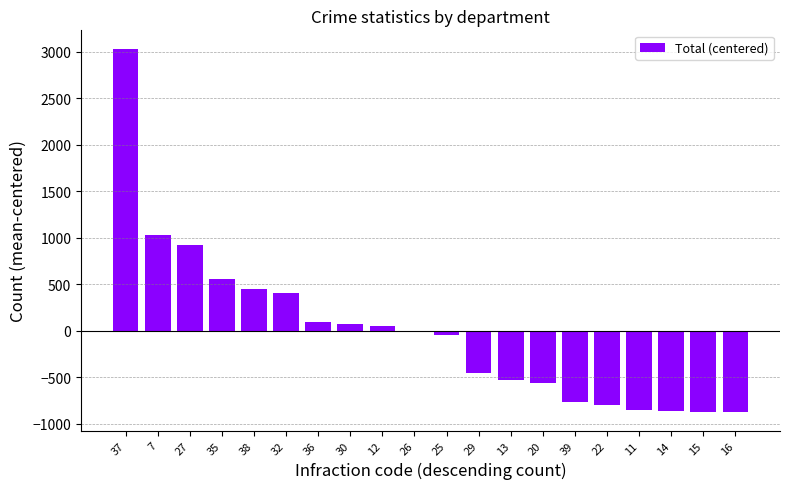

At which category does the chart reach its peak across all series?

37